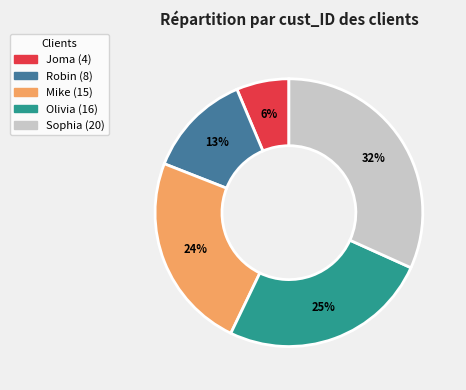

How many segments does this pie chart have?

5